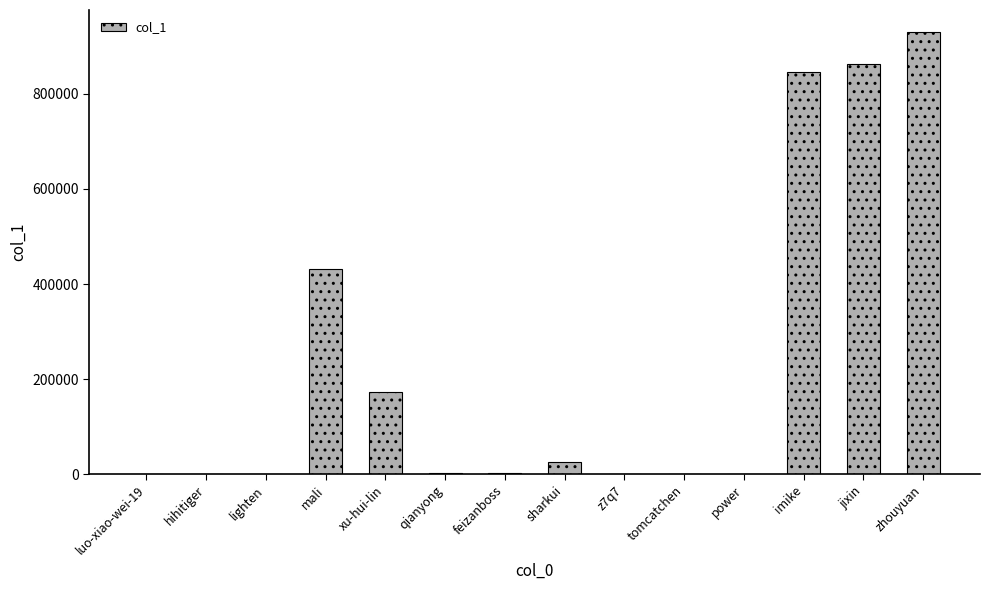

Which has a higher value, jixin or qianyong?

jixin